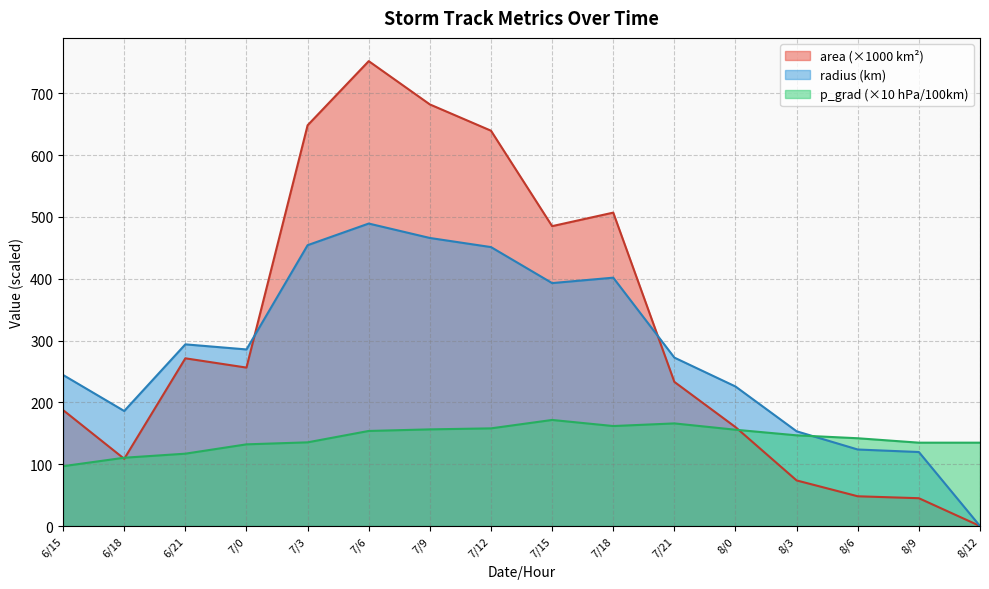

What is the approximate value of area at 8/6?

48.1